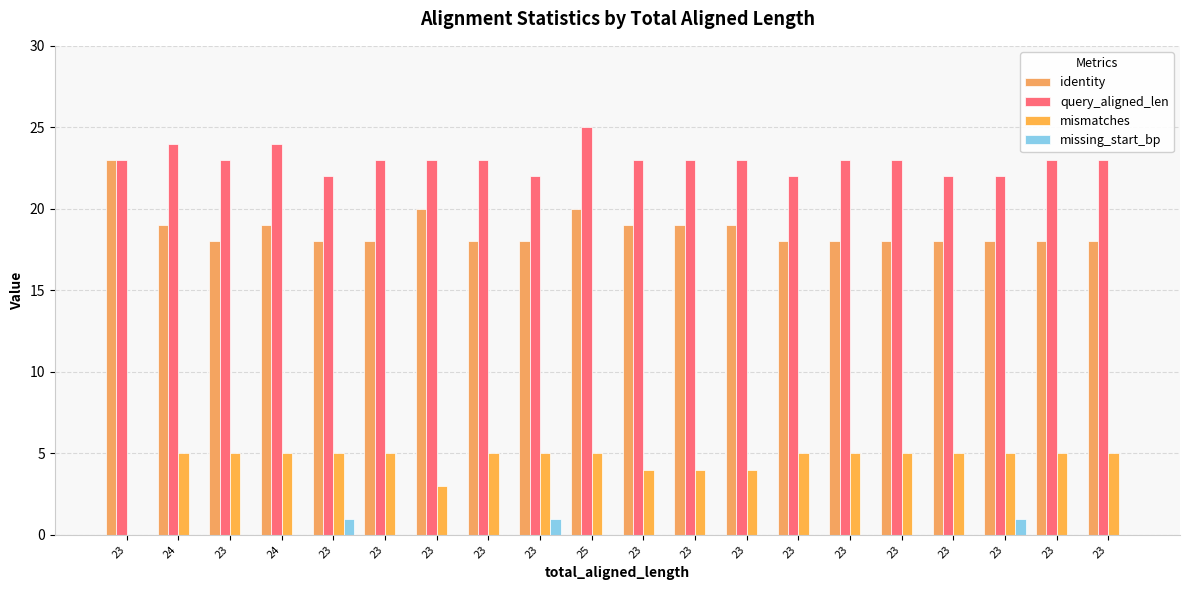

At which label is query_aligned_len closest to 23?

23